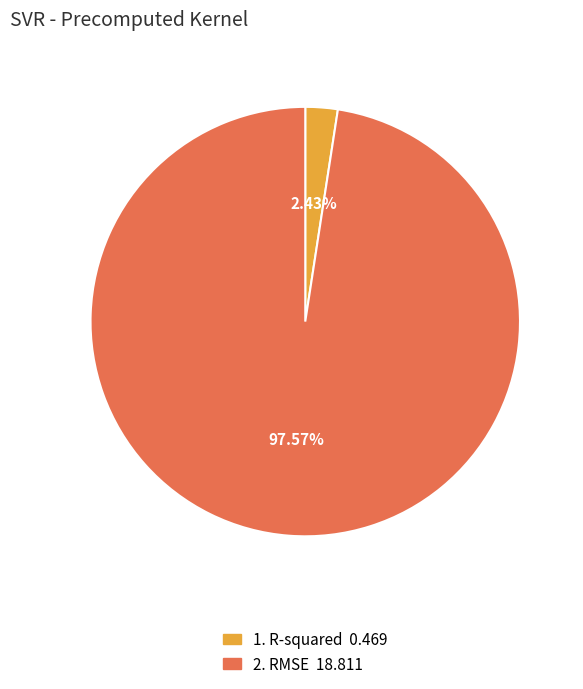

Is there any slice that represents more than half of the pie?

Yes